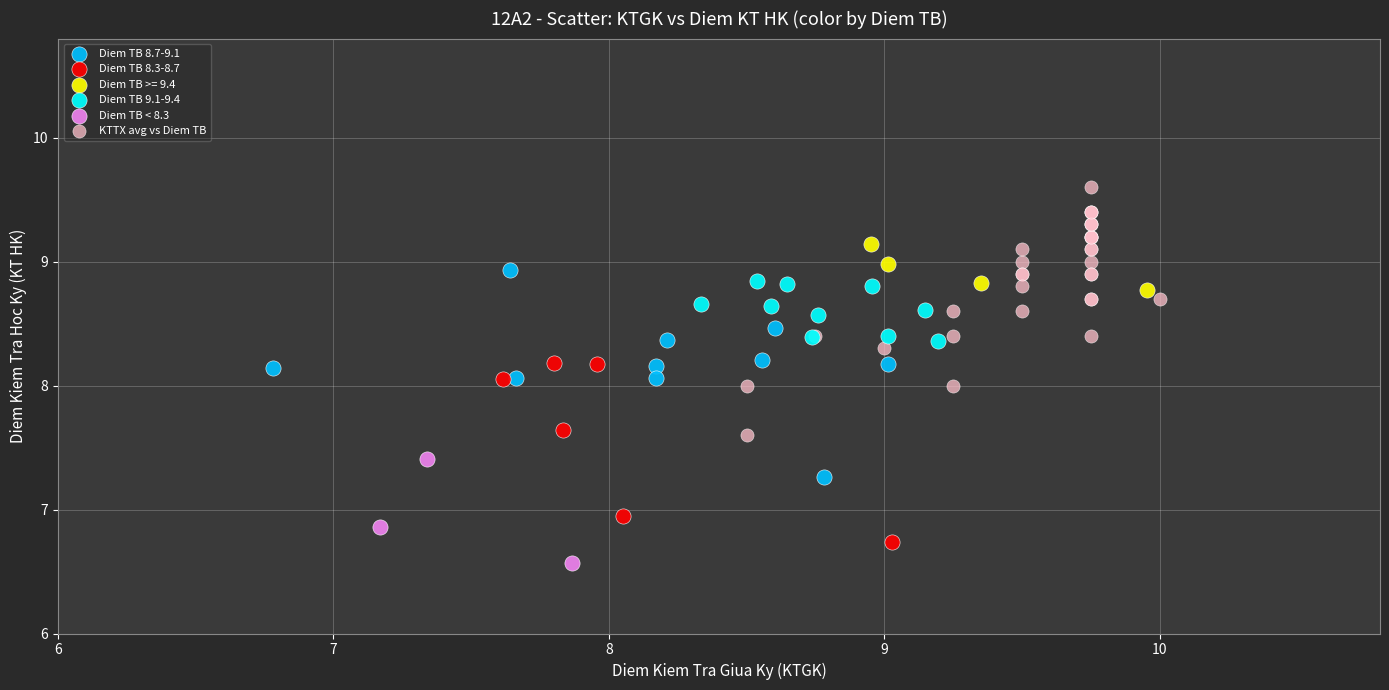

Which series contains the lowest Y value?

Diem TB < 8.3